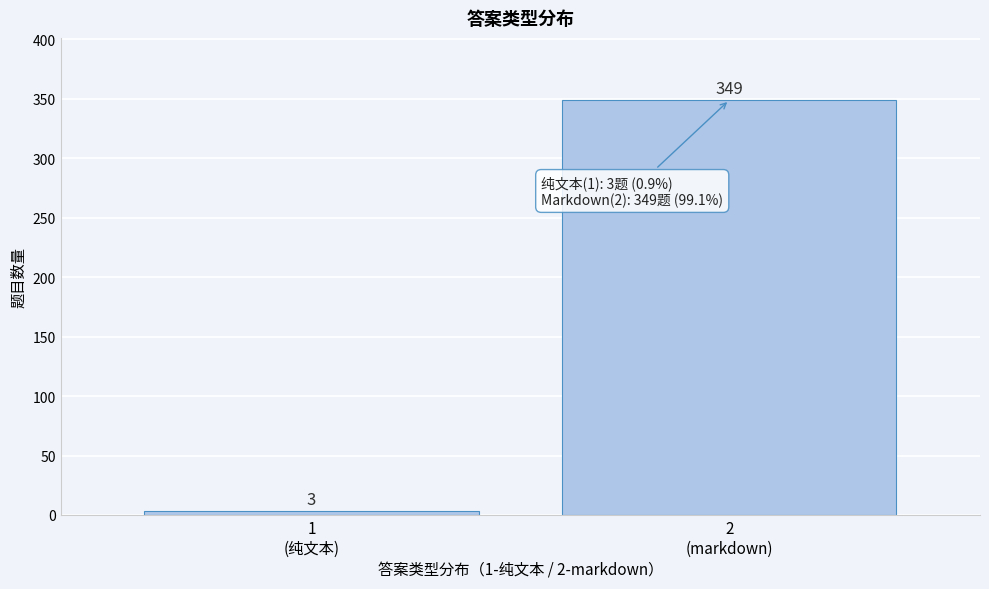

Reading left to right, extract all data points from this chart.

3	349